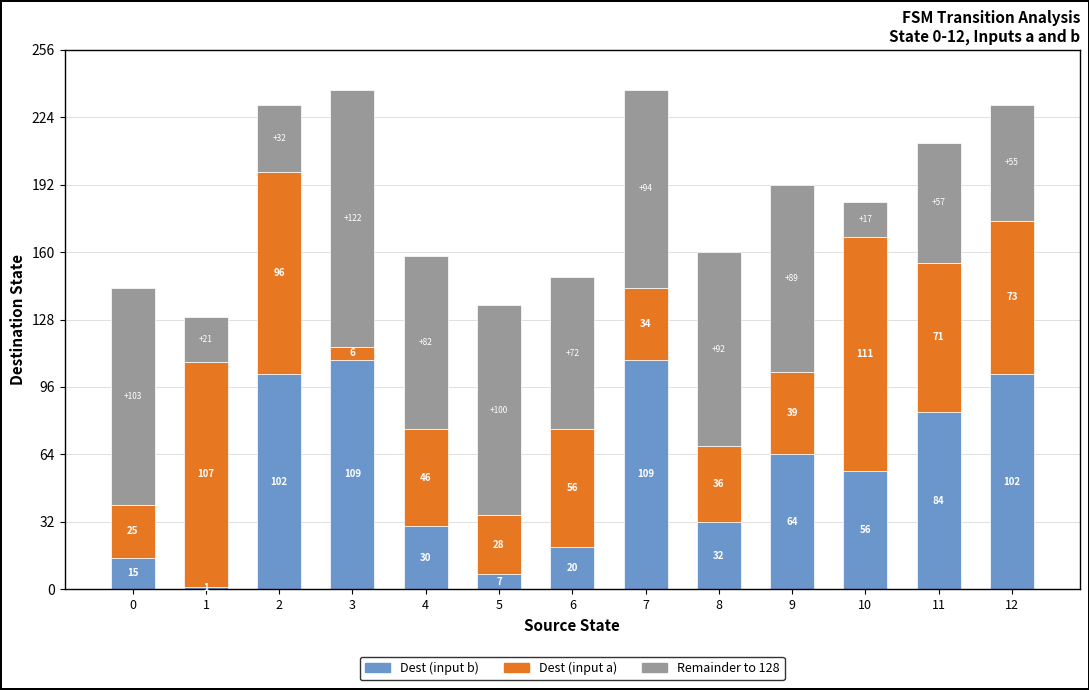

Are the bars horizontal?

No